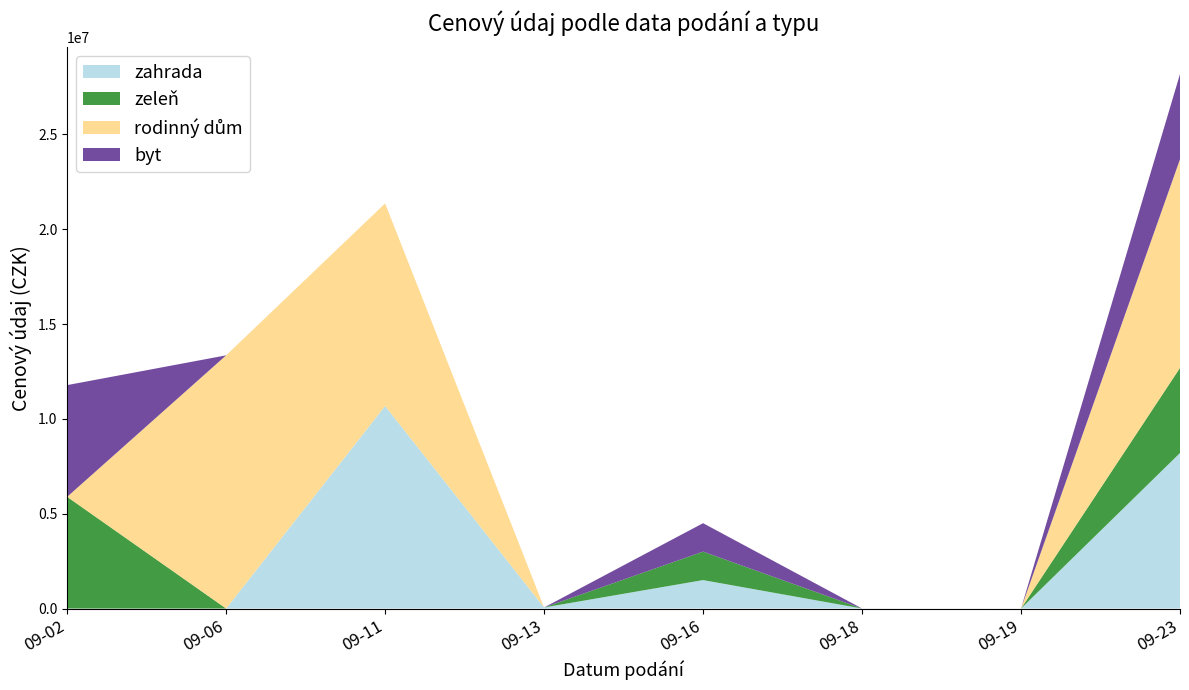

Reading left to right, list all the values displayed in this chart.

zahrada: 2024-09-02=0	2024-09-06=0	2024-09-11=10680000	2024-09-13=56000	2024-09-16=1500000	2024-09-18=0	2024-09-19=0	2024-09-23=8200000
zeleň: 2024-09-02=5890000	2024-09-06=0	2024-09-11=0	2024-09-13=0	2024-09-16=1500000	2024-09-18=0	2024-09-19=0	2024-09-23=4490000
rodinný dům: 2024-09-02=0	2024-09-06=13350000	2024-09-11=10680000	2024-09-13=0	2024-09-16=0	2024-09-18=0	2024-09-19=0	2024-09-23=11000000
byt: 2024-09-02=5890000	2024-09-06=0	2024-09-11=0	2024-09-13=0	2024-09-16=1500000	2024-09-18=2000	2024-09-19=0	2024-09-23=4490000